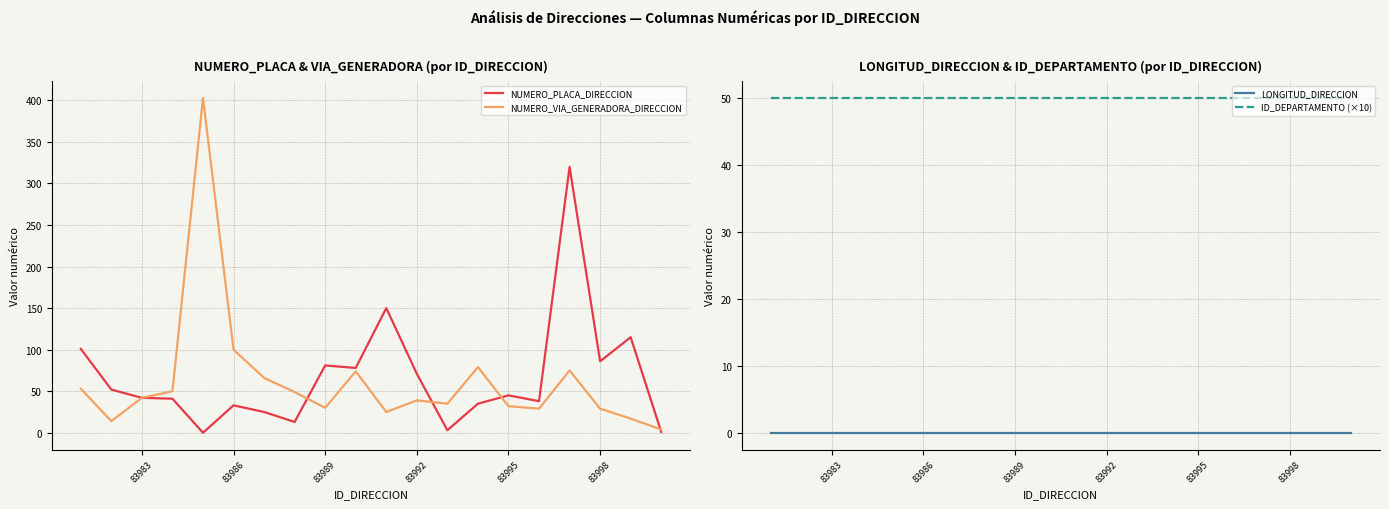

At how many categories does at least one series exceed 97?

6